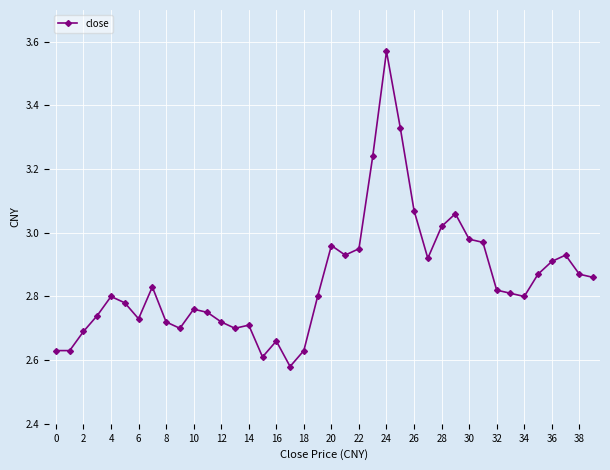

What is the difference between the maximum and minimum values?

1.0